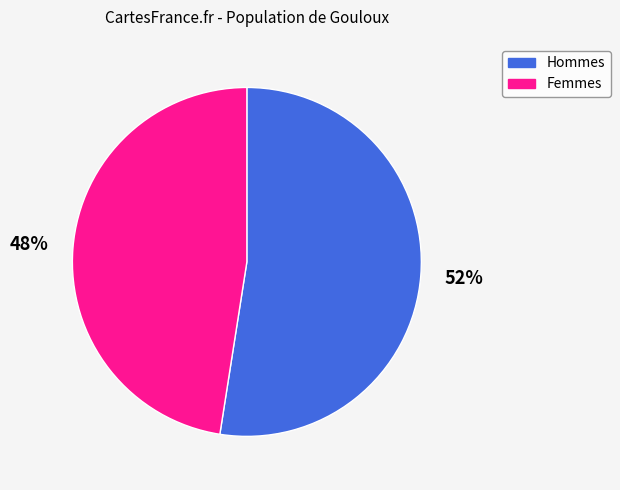

To the nearest percent, what is the average slice percentage?

50%